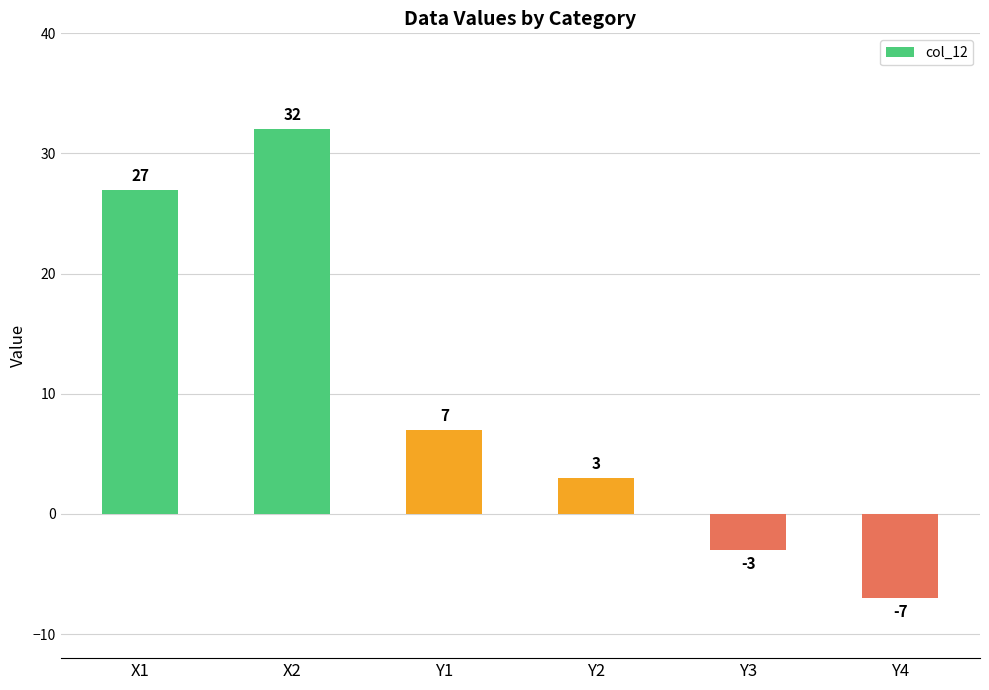

How many values are below zero?

2